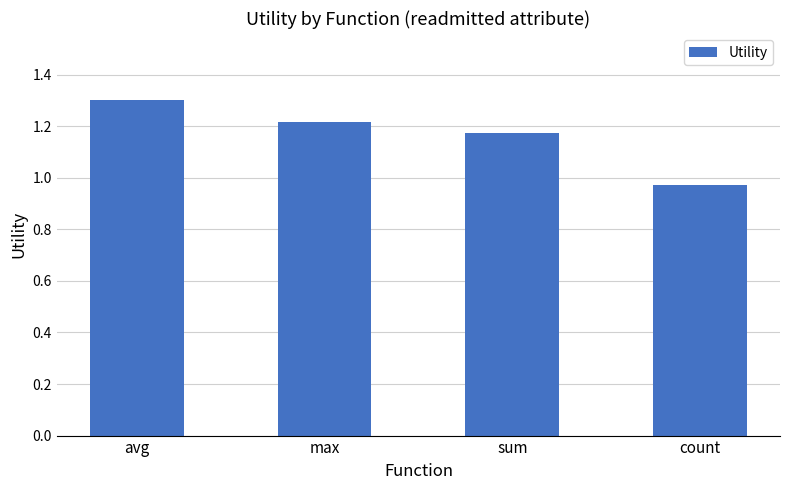

Which label corresponds to the largest value in the chart?

avg